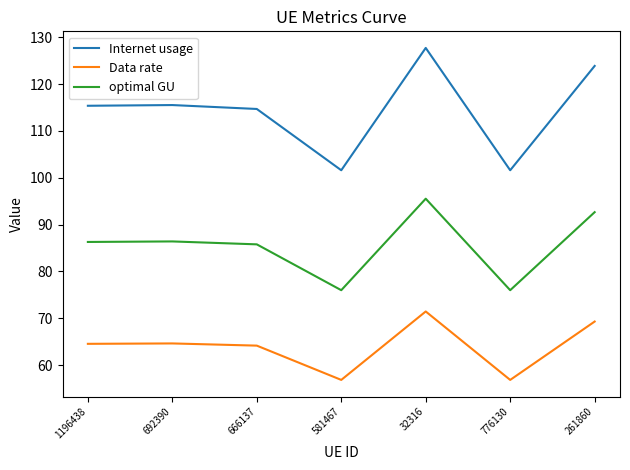

True or false: Data rate and Internet usage cross at least once.

False